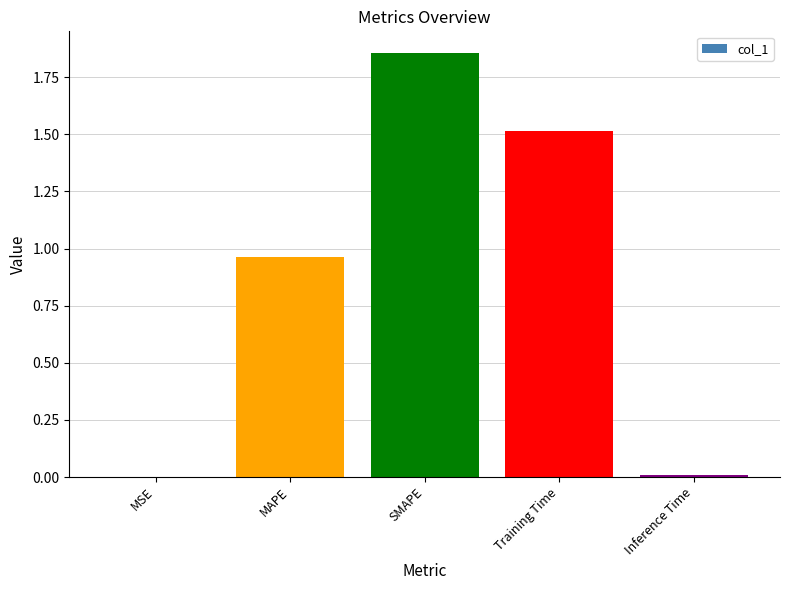

What is the sum of the values at MAPE and Training Time?

2.5